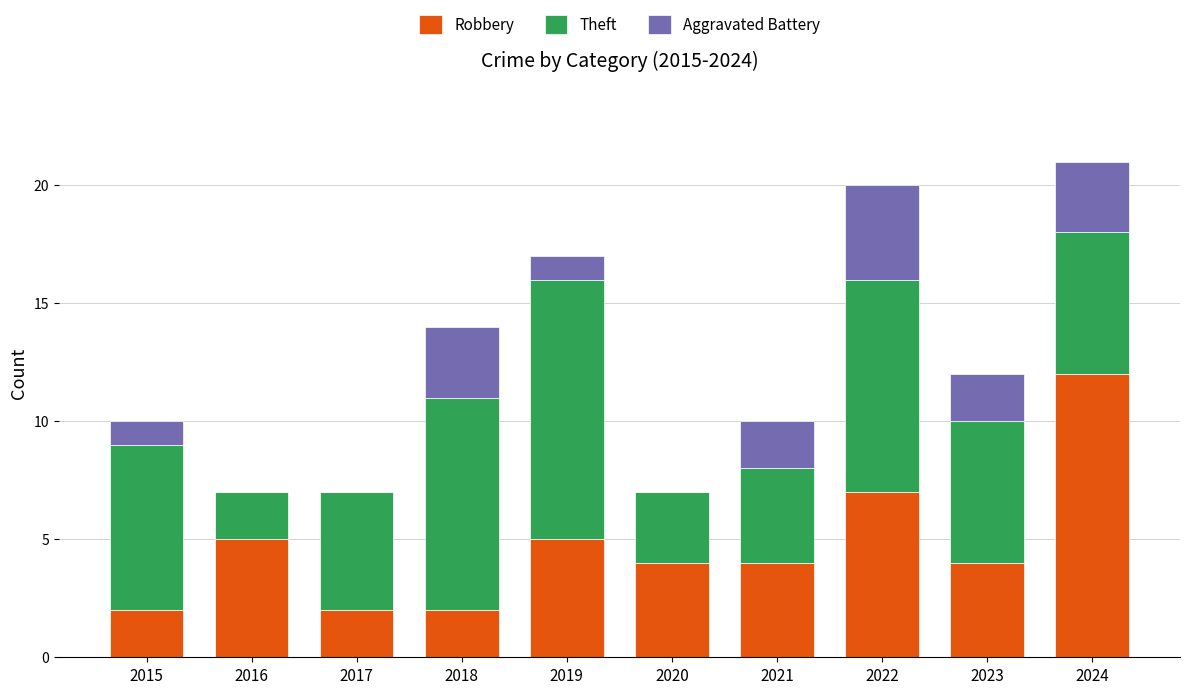

Is it true that Robbery equals 2 at 2016?

False